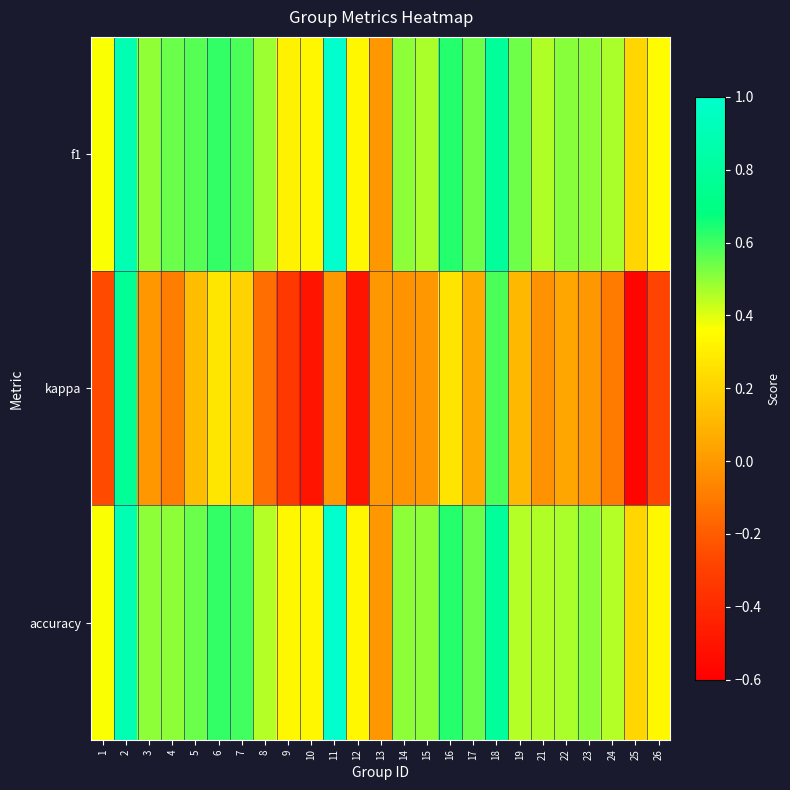

What is the spread (max minus min) of values at 24?

0.6